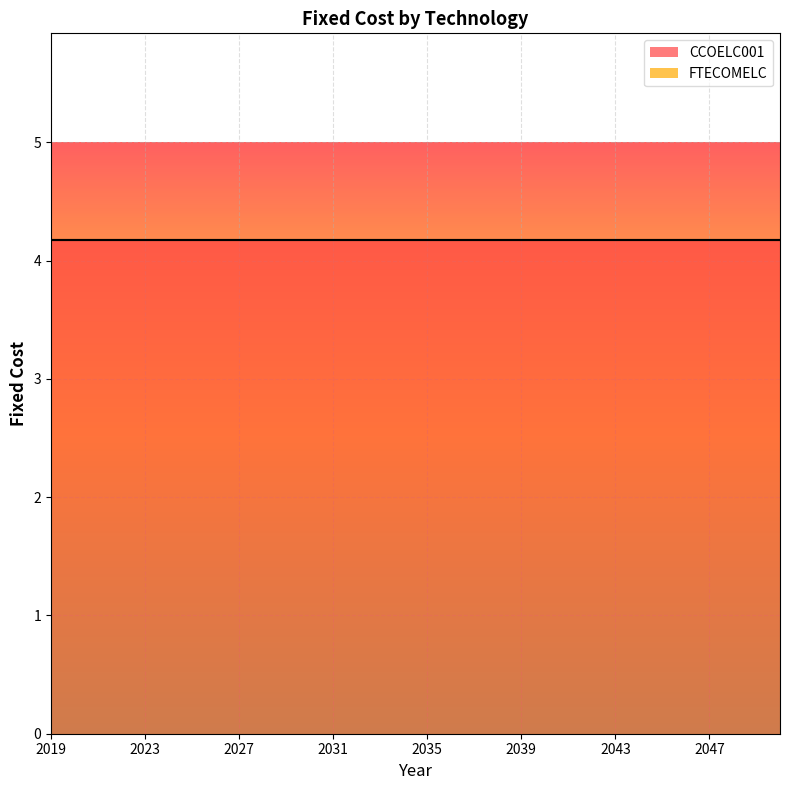

True or false: CCOELC001 has more than 2 points higher than both neighbors.

False